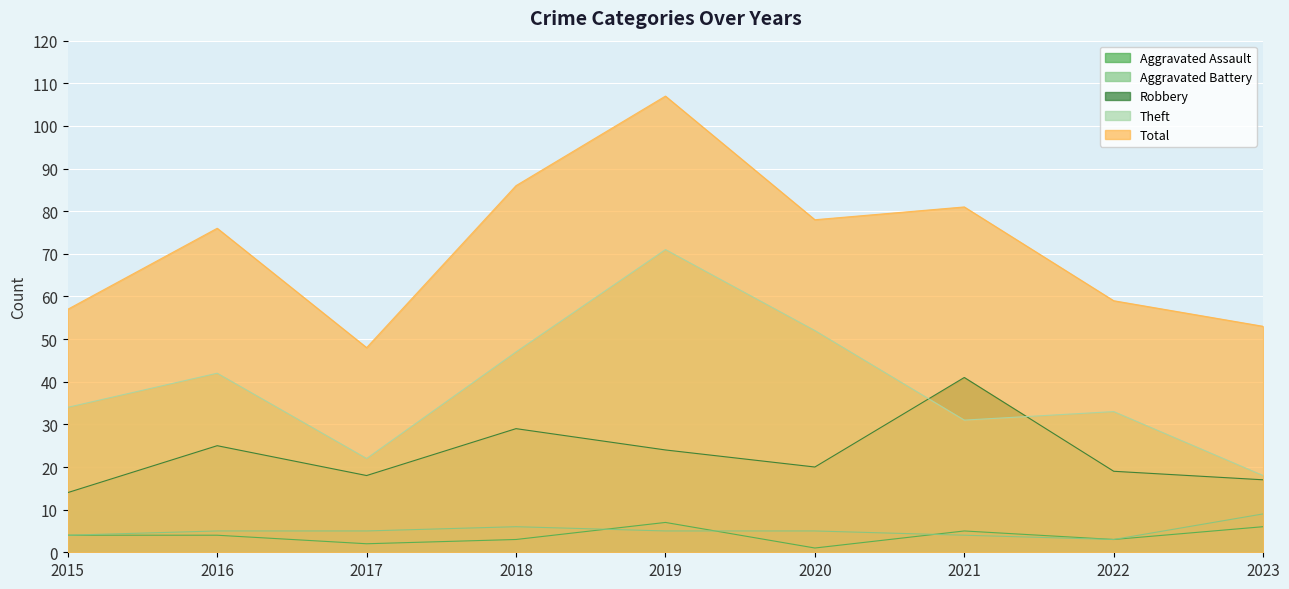

What is the greatest value displayed?

107